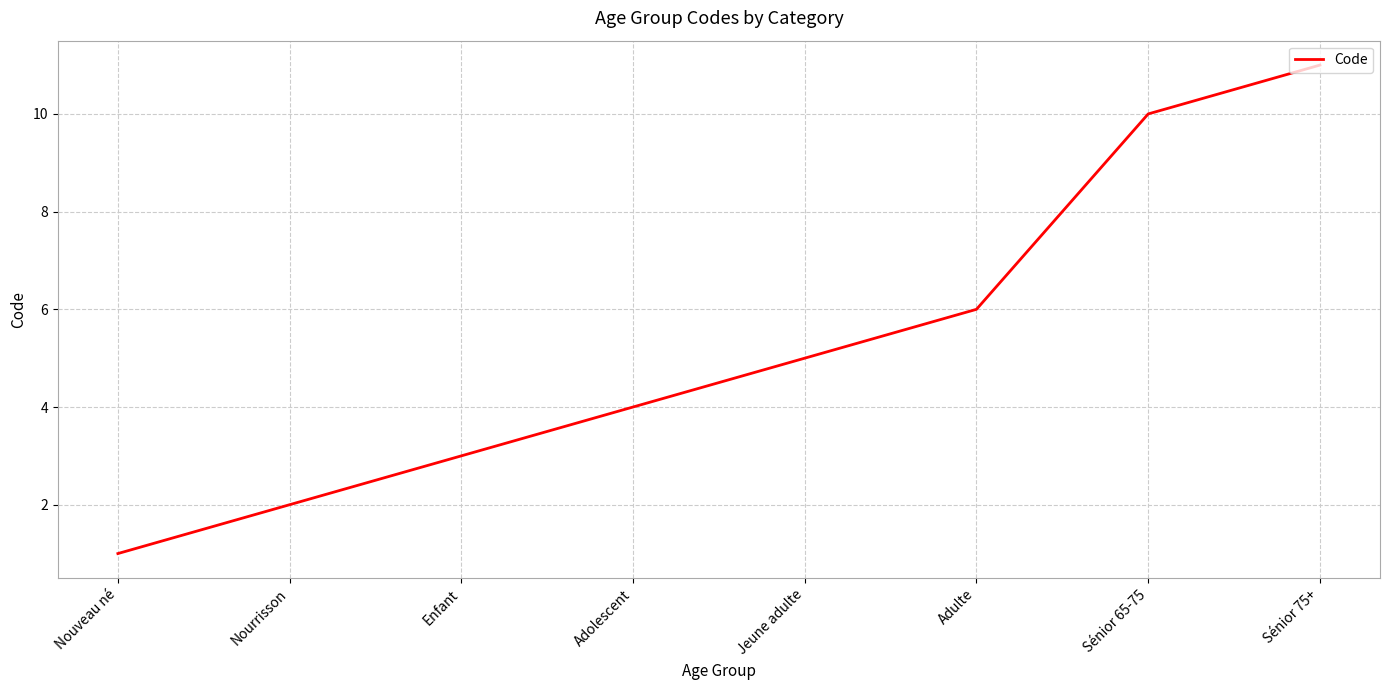

What position from the left is Nourrisson?

2